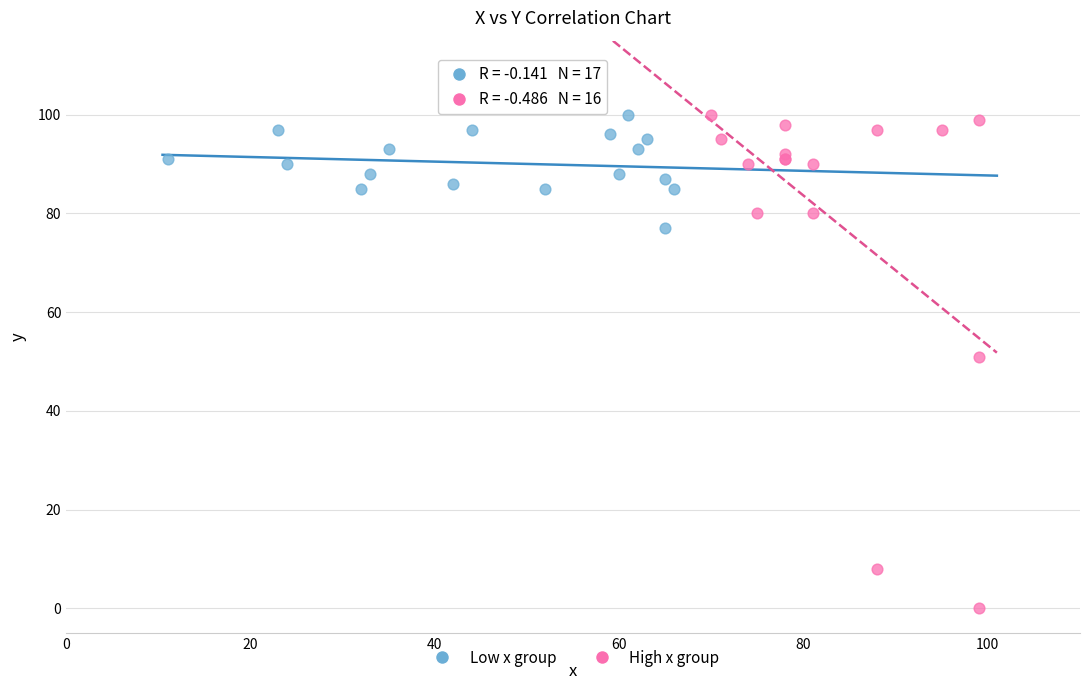

Which series has the widest spread of Y values?

High x group